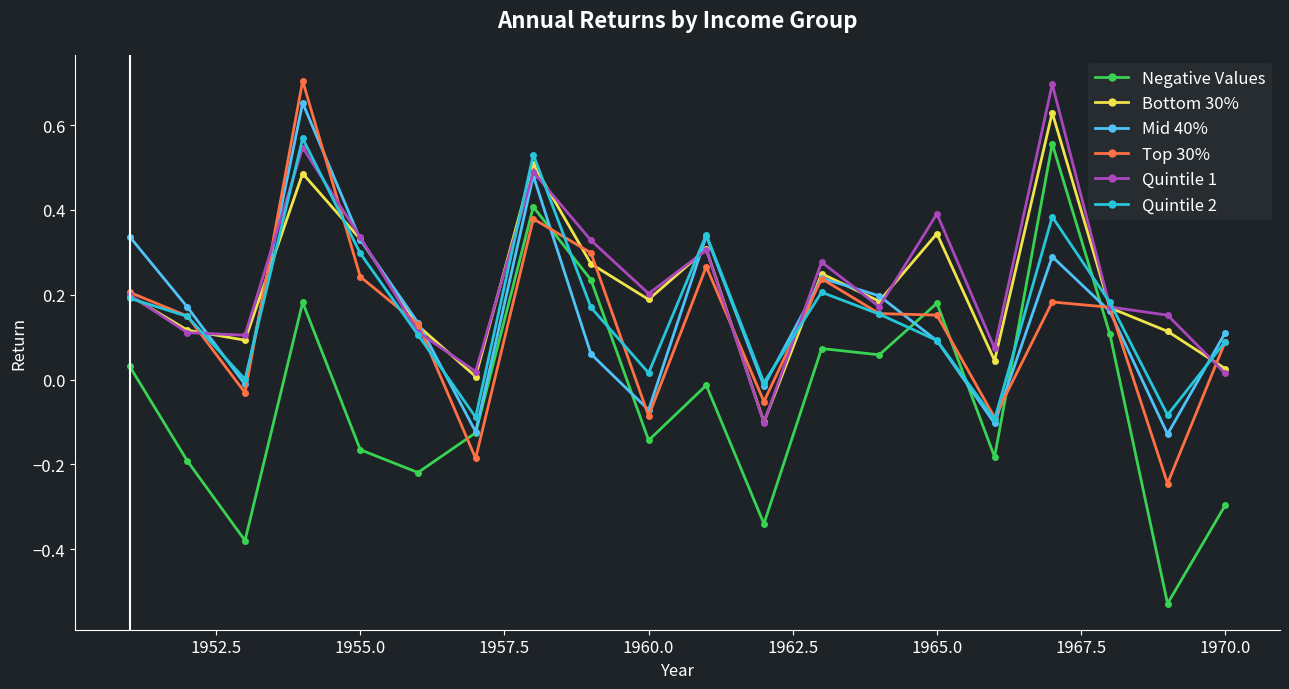

True or false: Negative Values has more than 1 interior local peaks.

True